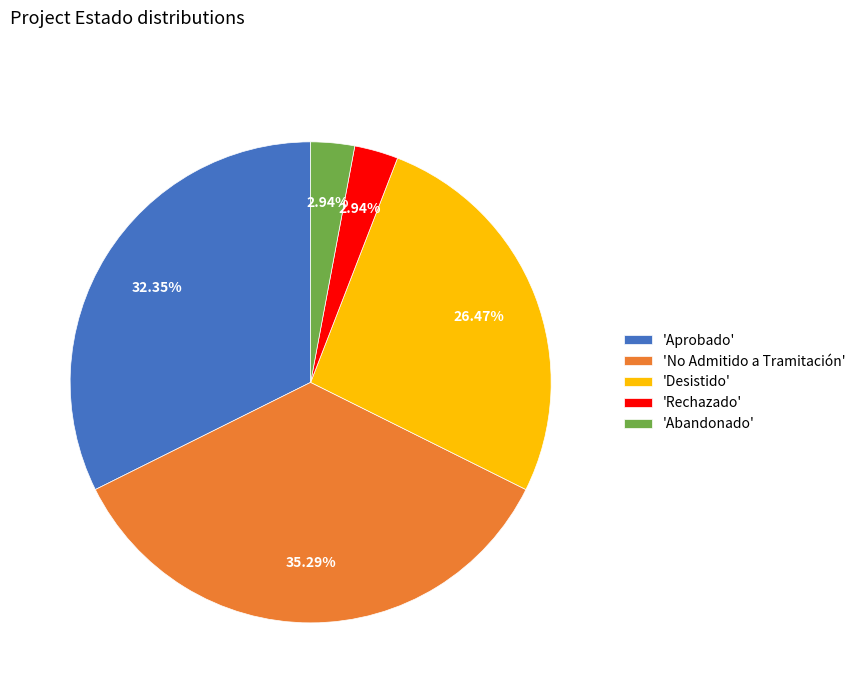

Do 'Rechazado' and 'No Admitido a Tramitación' together represent more than half of the pie?

No